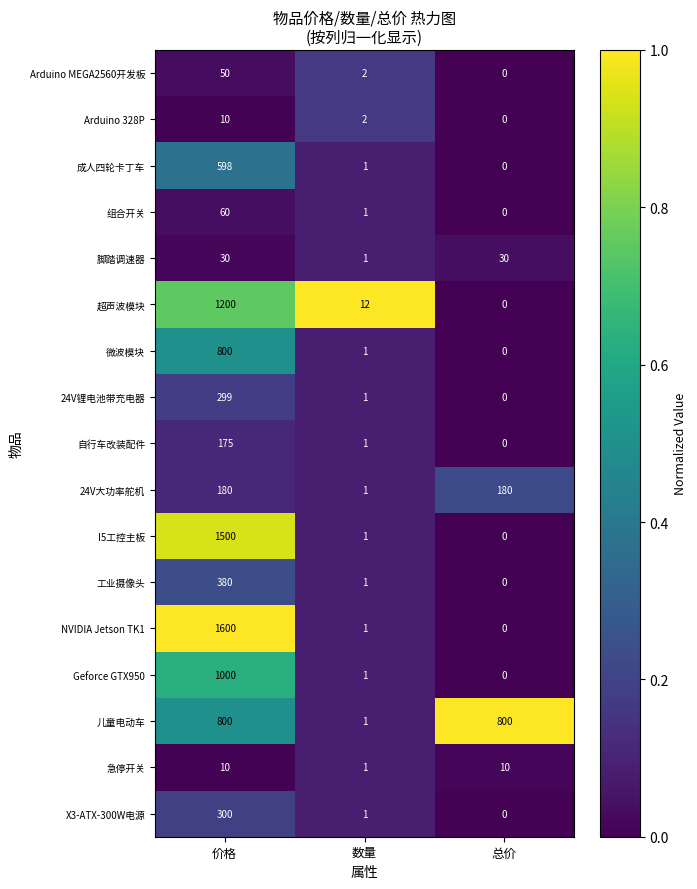

The value of 脚踏调速器 at 总价 is 30. True or false?

True